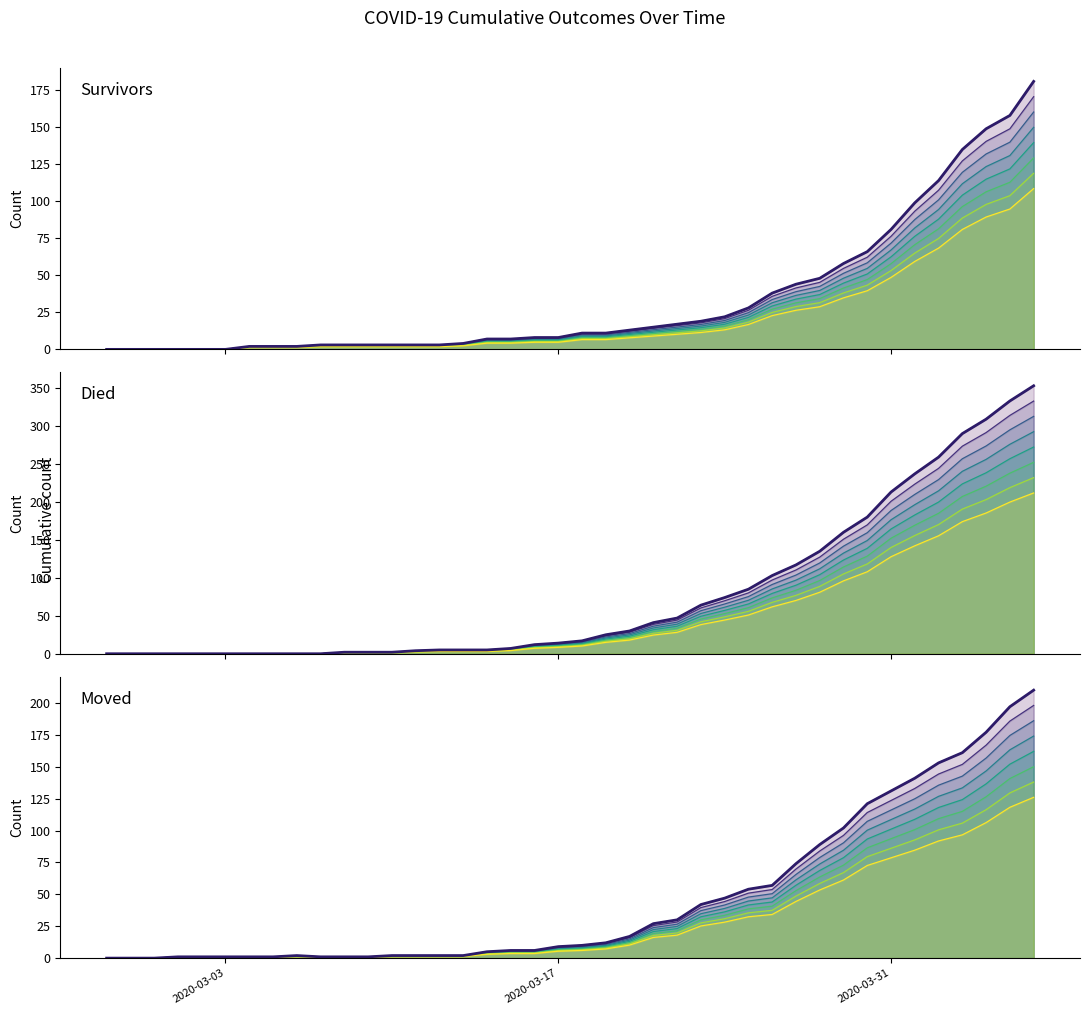

Reading left to right, what are all the values shown in this chart?

survivors: 0	0	0	0	0	0	2	2	2	3	3	3	3	3	3	4	7	7	8	8	11	11	13	15	17	19	22	28	38	44	48	58	66	81	99	114	135	149	158	181
survivors (main): 0	0	0	0	0	0	2	2	2	3	3	3	3	3	3	4	7	7	8	8	11	11	13	15	17	19	22	28	38	44	48	58	66	81	99	114	135	149	158	181
died: 0	0	0	0	0	0	0	0	0	0	2	2	2	4	5	5	5	7	12	14	17	25	30	41	47	64	74	85	103	117	135	160	180	213	237	259	290	309	333	353
died (main): 0	0	0	0	0	0	0	0	0	0	2	2	2	4	5	5	5	7	12	14	17	25	30	41	47	64	74	85	103	117	135	160	180	213	237	259	290	309	333	353
moved: 0	0	0	1	1	1	1	1	2	1	1	1	2	2	2	2	5	6	6	9	10	12	17	27	30	42	47	54	57	74	89	102	121	131	141	153	161	177	197	210
moved (main): 0	0	0	1	1	1	1	1	2	1	1	1	2	2	2	2	5	6	6	9	10	12	17	27	30	42	47	54	57	74	89	102	121	131	141	153	161	177	197	210